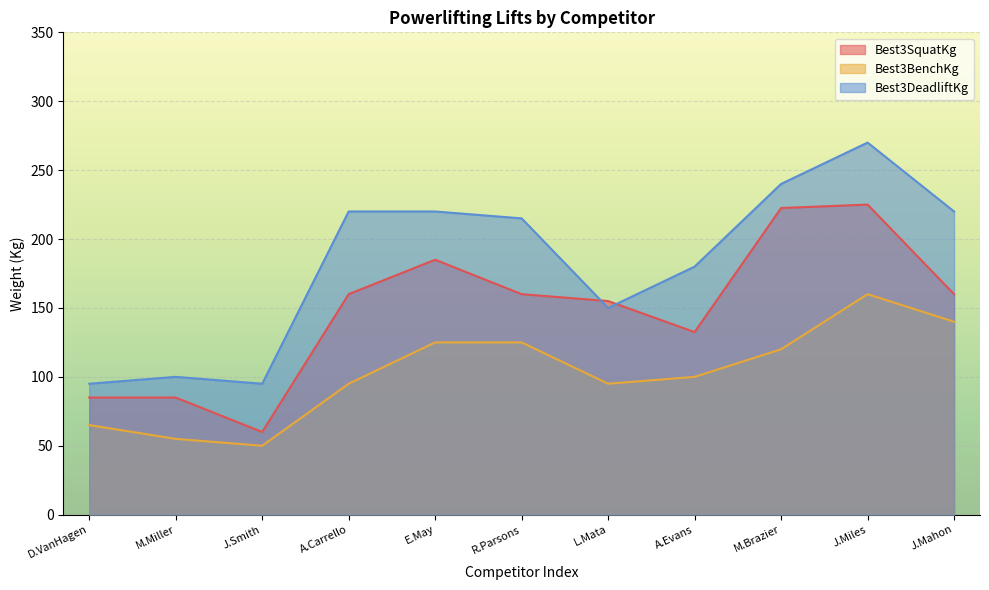

At J.Smith, list the series in order from smallest to largest.

Best3BenchKg, Best3SquatKg, Best3DeadliftKg